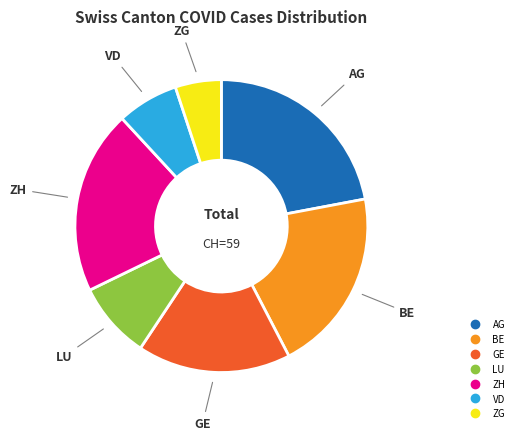

What is the ratio of the value at LU to the value at AG?

0.4